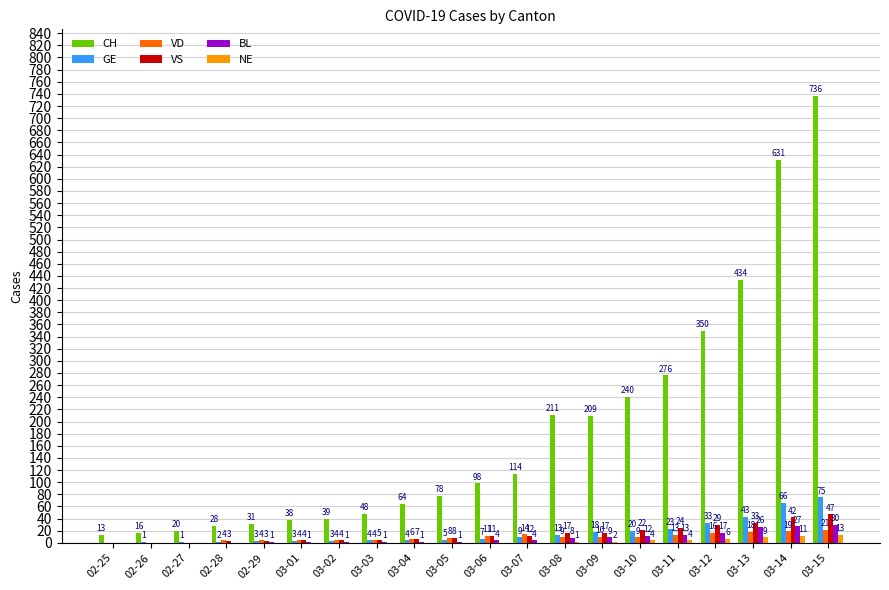

Is the value of VD at 03-03 greater than the value of BL at 02-26?

Yes